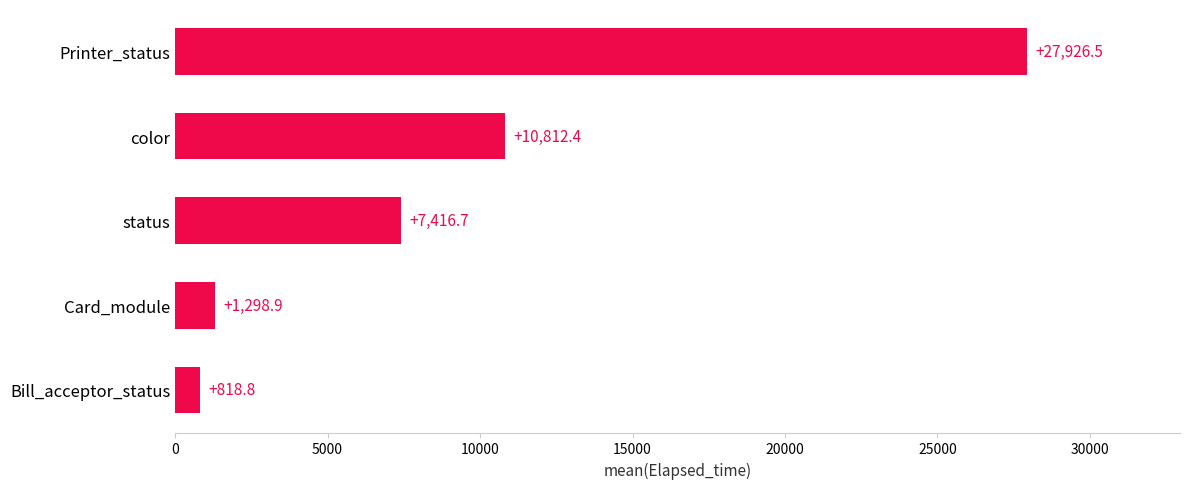

Reading bottom to top, transcribe all the data shown in this chart.

818.8	1298.9	7416.7	10812.4	27926.5